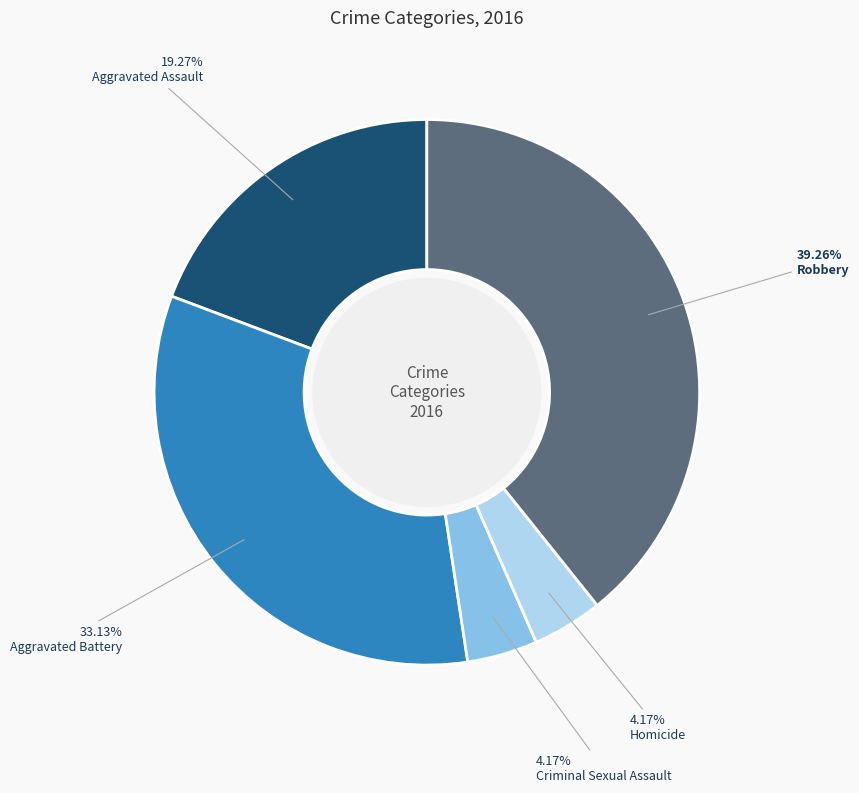

Which has a higher value, Robbery or Aggravated Assault?

Robbery